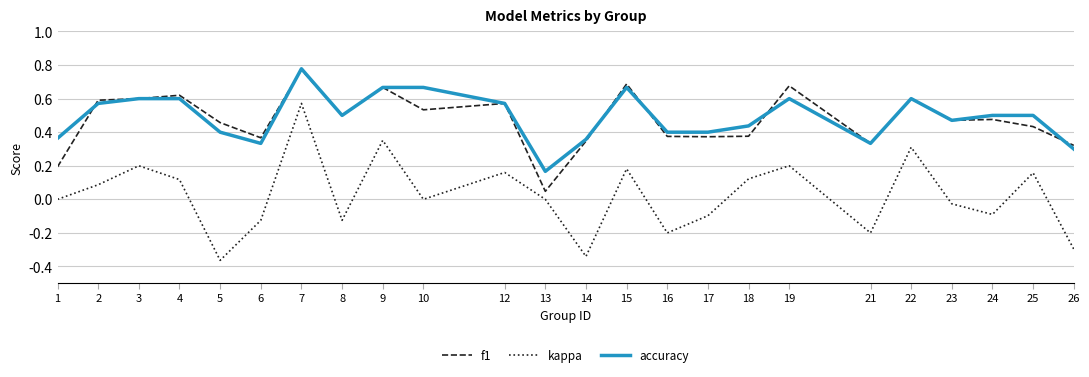

What is the sum of the f1 values at 15 and 6?

1.1